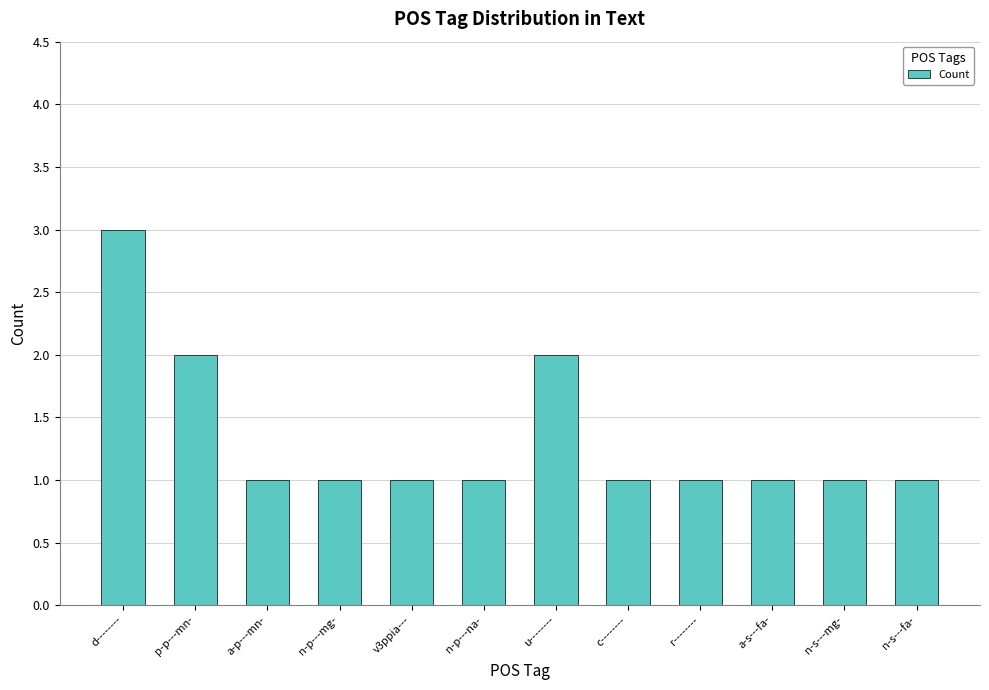

What is the ratio of the value at n-p---mg- to the value at n-p---na-?

1.0